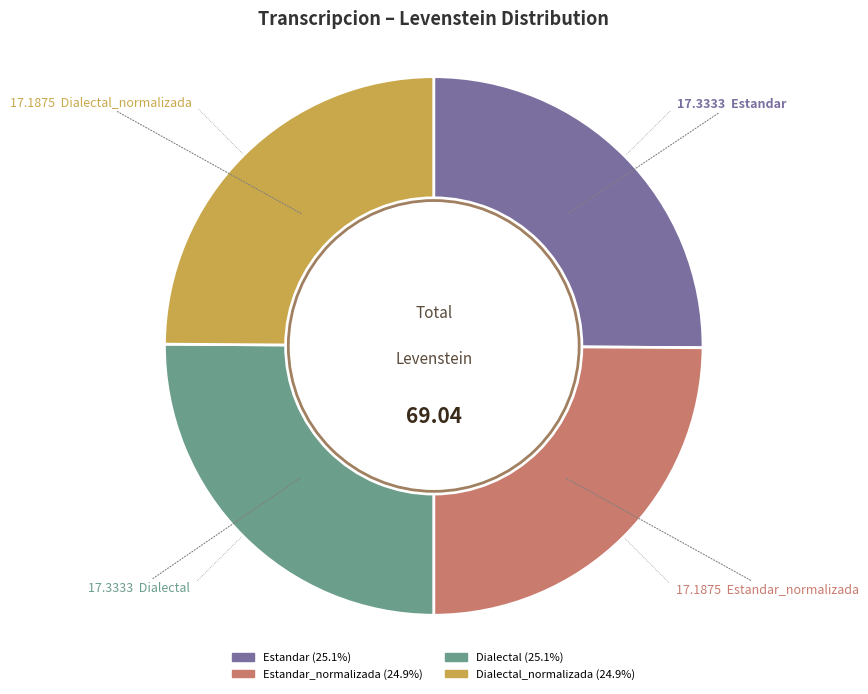

Is there any slice that represents more than half of the pie?

No